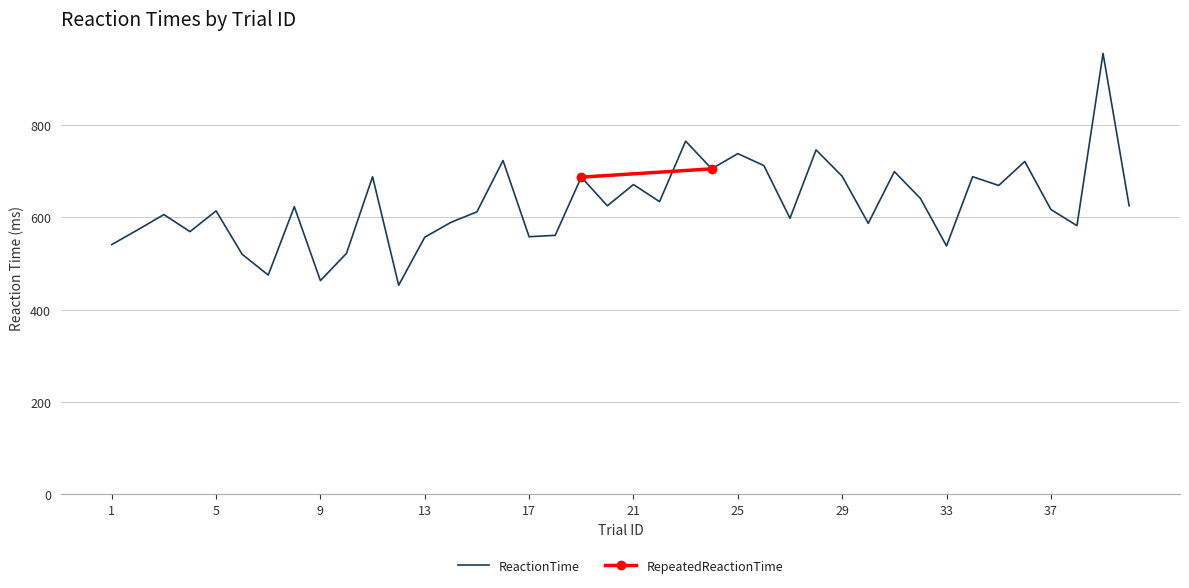

At which label is the value closest to 704?

24